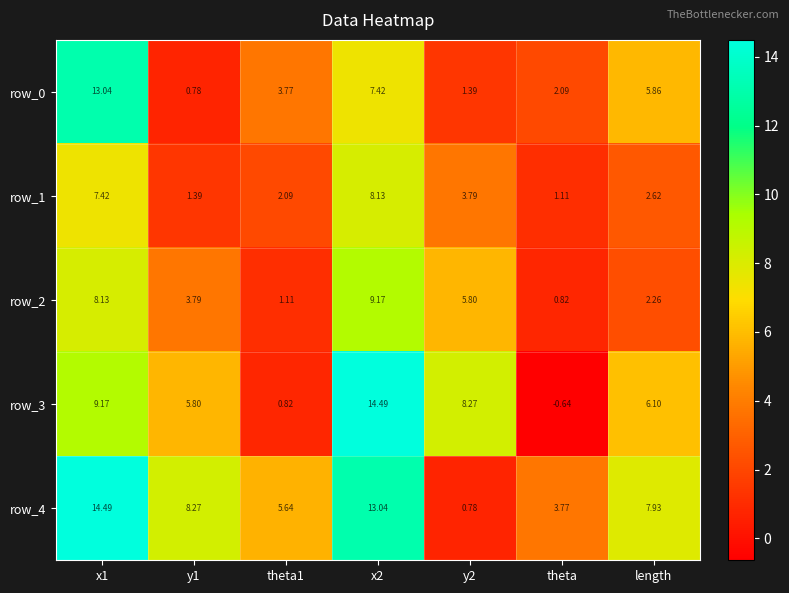

What is the sum of the row_4 values at x1 and theta?

18.3